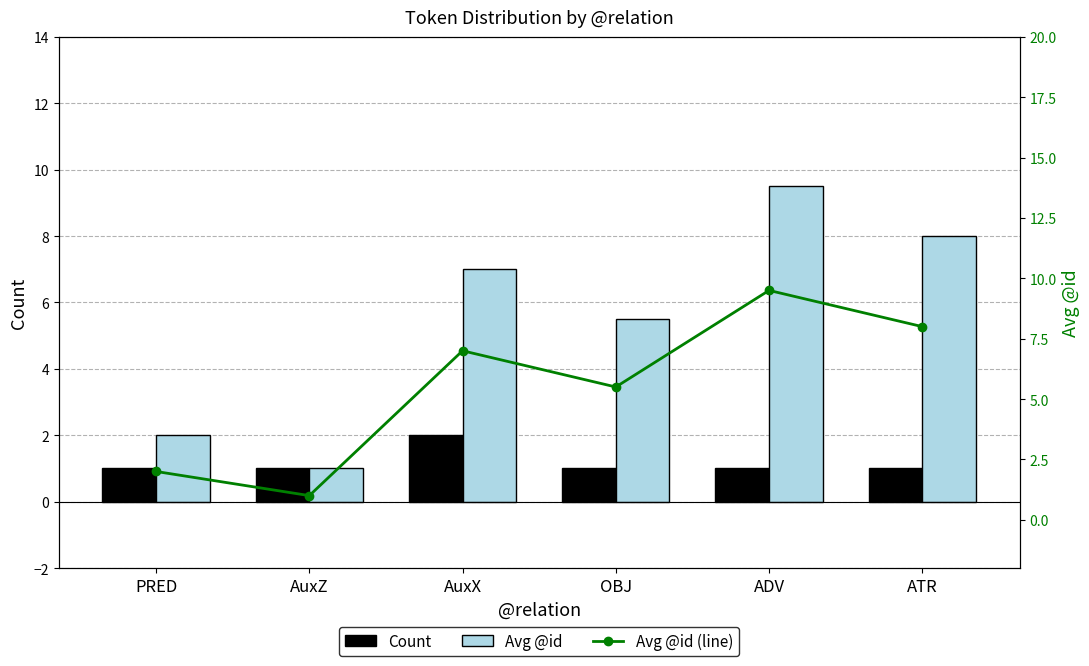

Reading left to right, transcribe all the data shown in this chart.

Count: PRED=1.0	AuxZ=1.0	AuxX=2.0	OBJ=1.0	ADV=1.0	ATR=1.0
Avg @id: PRED=2.0	AuxZ=1.0	AuxX=7.0	OBJ=5.5	ADV=9.5	ATR=8.0
Avg @id (line): PRED=2.0	AuxZ=1.0	AuxX=7.0	OBJ=5.5	ADV=9.5	ATR=8.0